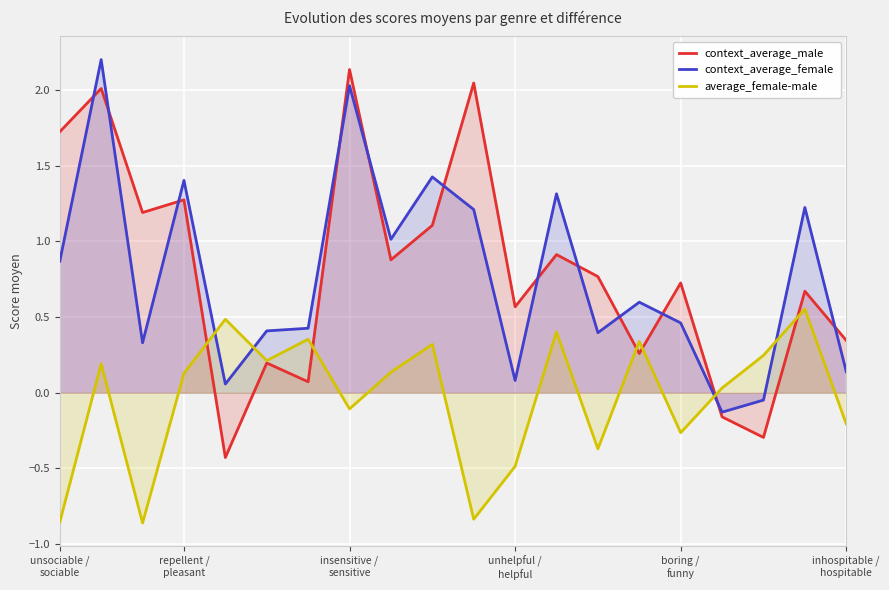

Which series ends up on top after the final intersection of context_average_female and average_female-male?

context_average_female